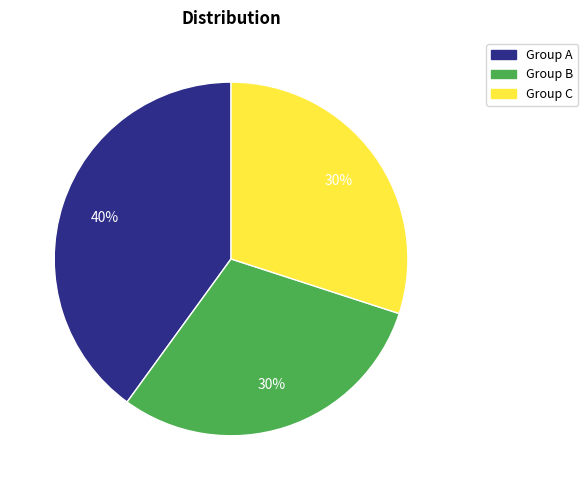

Count the number of slices in the pie.

3